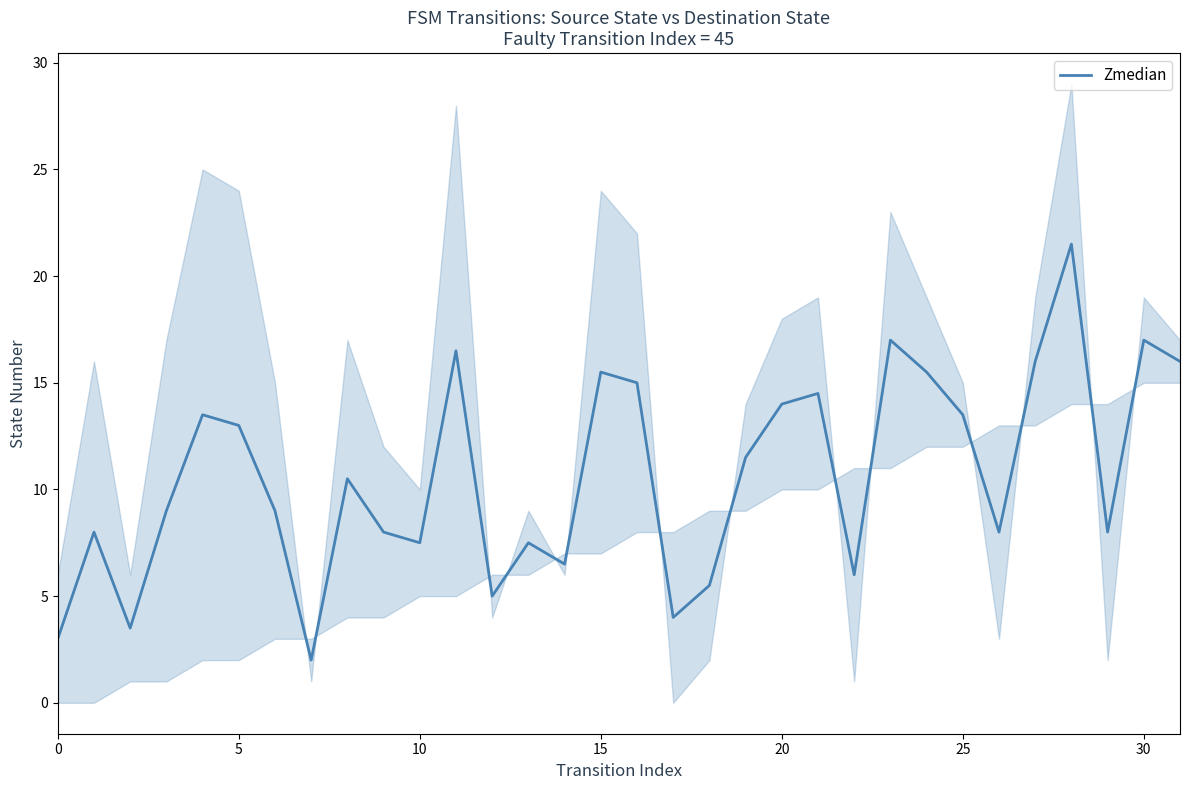

What is the change in value from 12 to 30?

+12.0